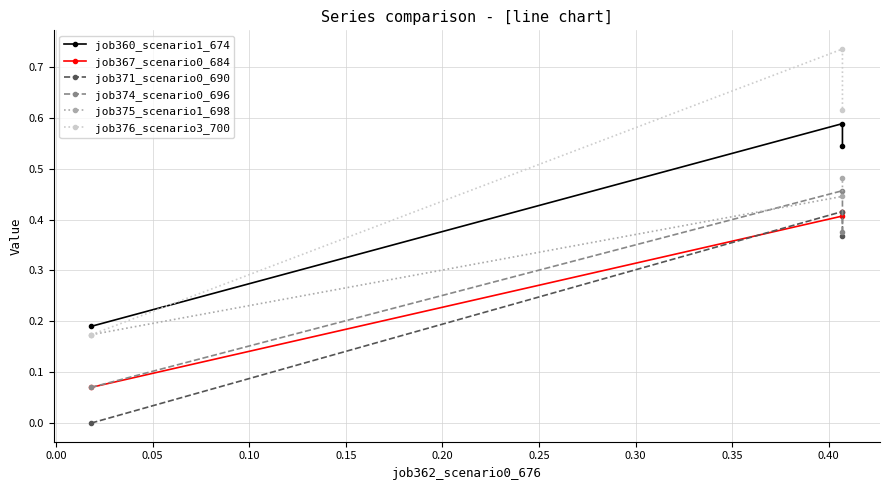

What is the difference between the highest and lowest values at 0.00?

0.3